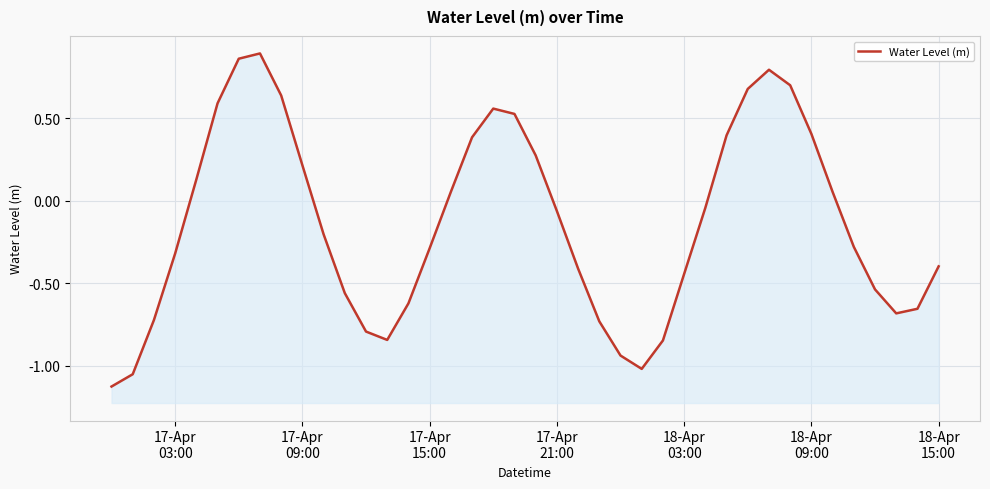

Is it true that the value at 17-Apr 15:00 is -0.3?

True